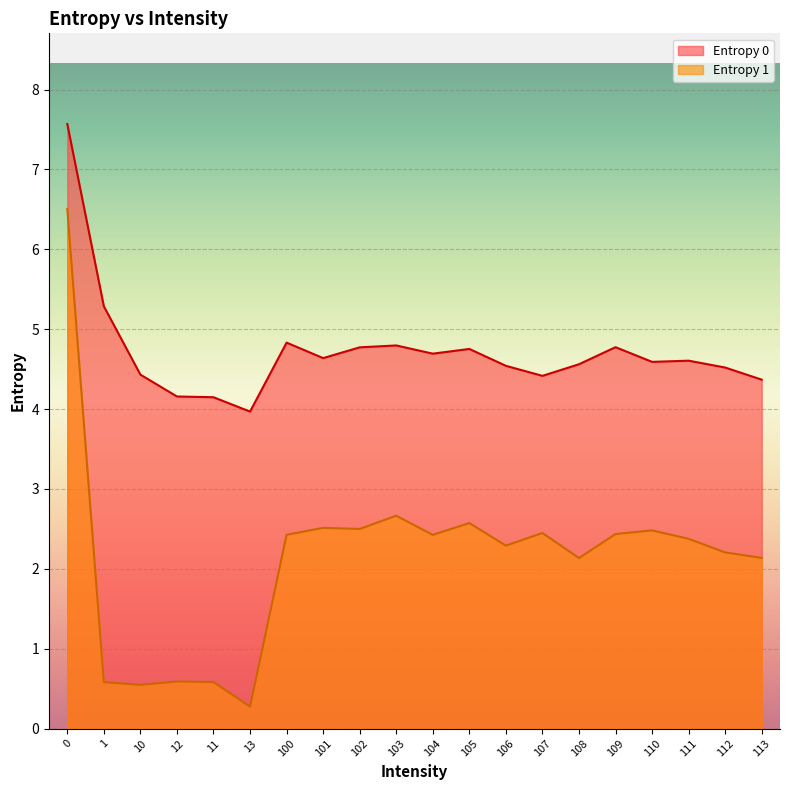

What is the value of the Entropy 1 point at the 7th from the left?

2.4